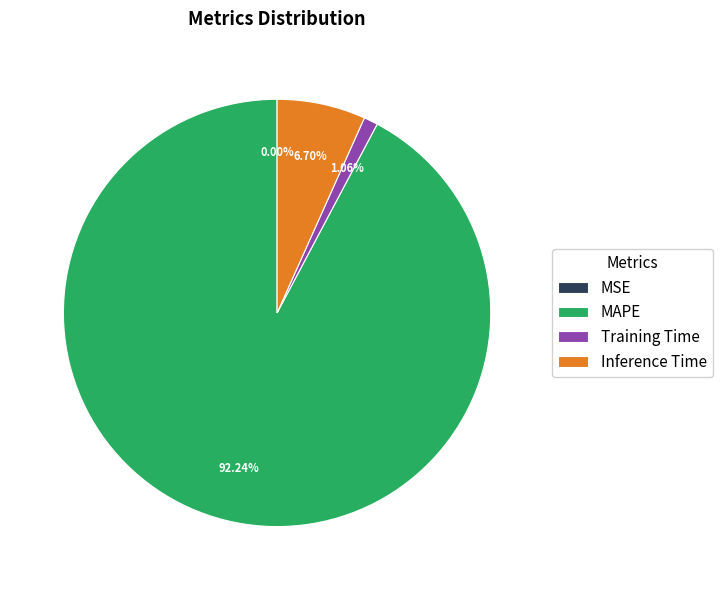

Is there a majority slice in this chart?

Yes